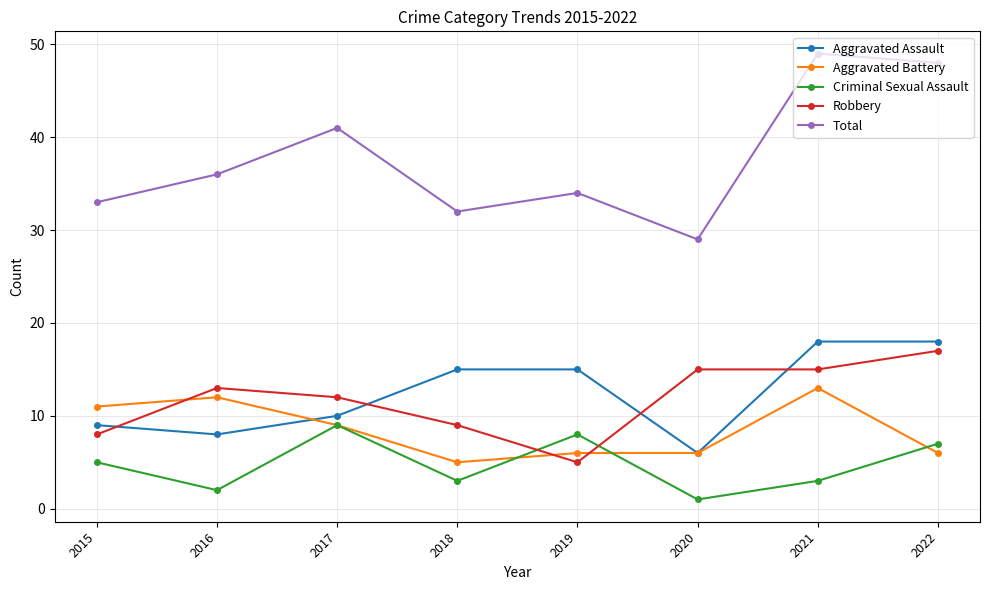

Which series changed the most between 2017 and 2022?

Aggravated Assault